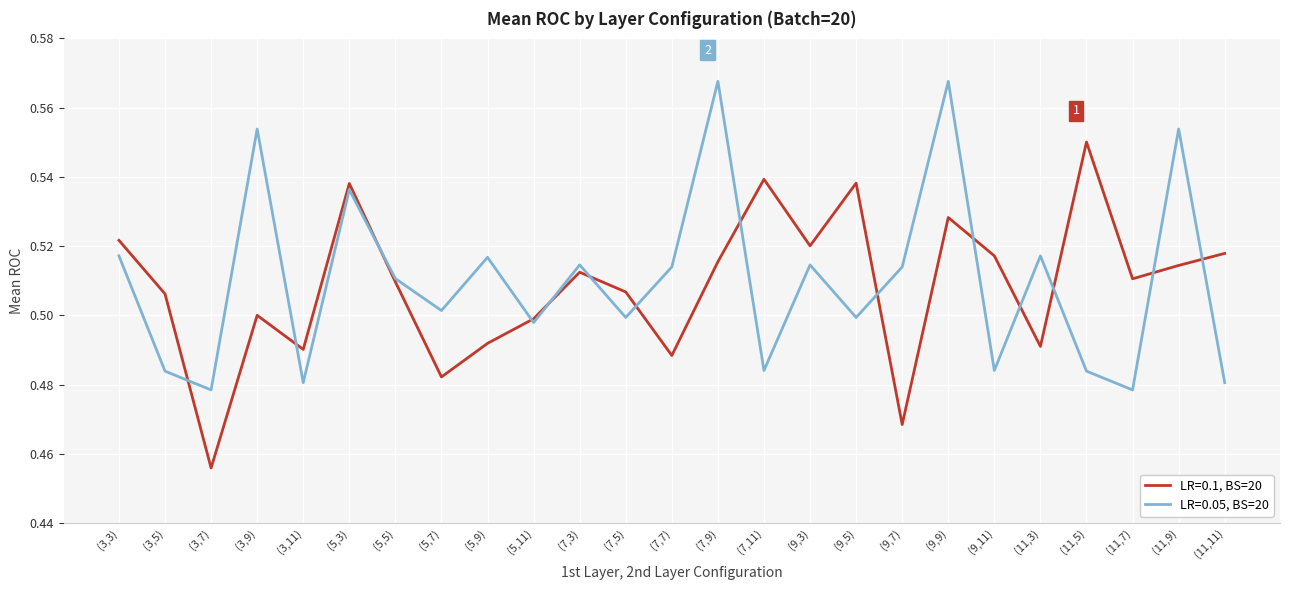

The value of LR=0.05, BS=20 at (7,5) is 0.5. True or false?

True